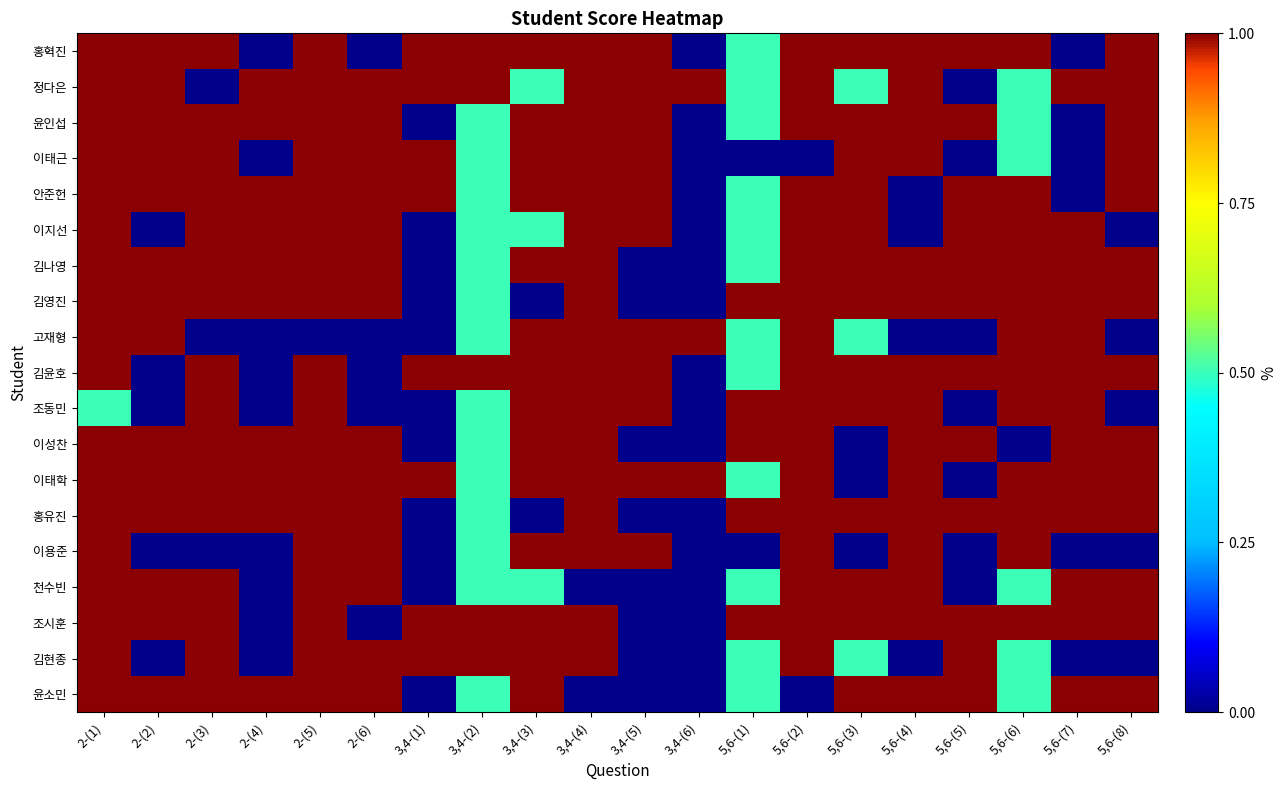

What is the maximum value shown in the chart?

1.0